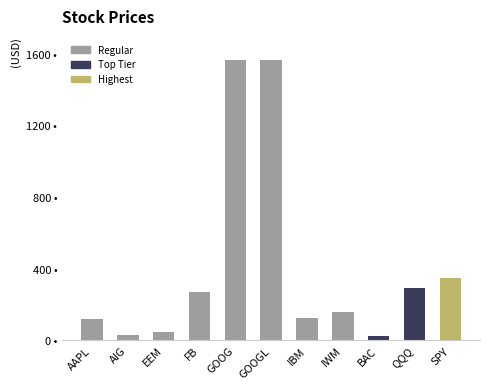

What is the label of the 11th bar from the left?

SPY